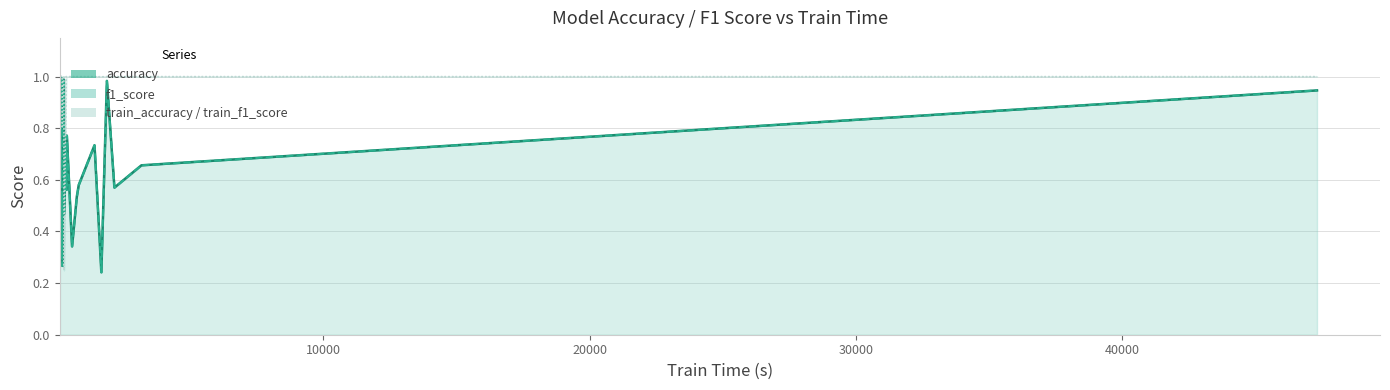

The value of f1_score at 18 is 0.3. True or false?

False